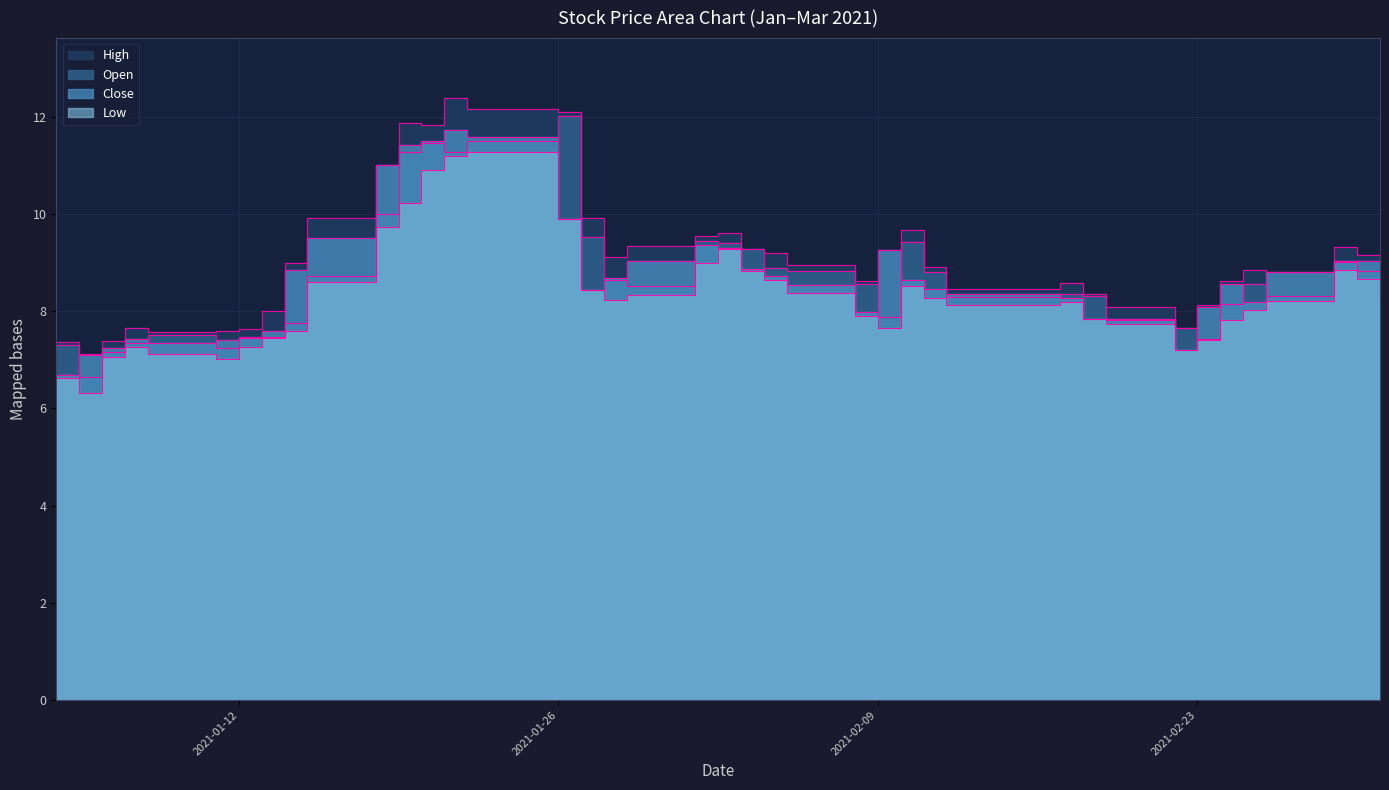

Where is the first local maximum for Open?

2021-01-08